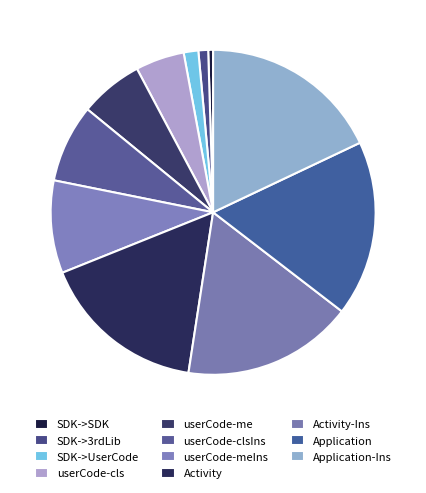

Count the number of slices in the pie.

11